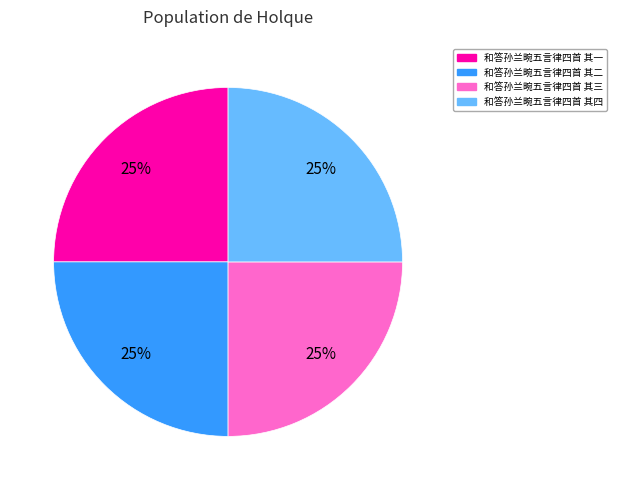

True or false: 和答孙兰畹五言律四首 其三 accounts for 19% of the total.

False